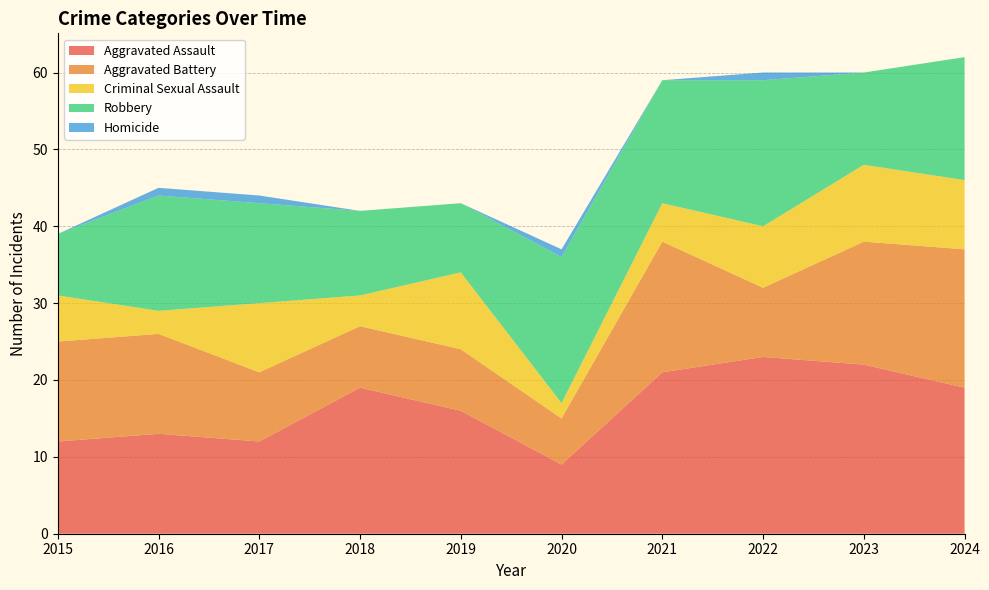

Reading right to left, transcribe all the data shown in this chart.

Aggravated Assault: 19	22	23	21	9	16	19	12	13	12
Aggravated Battery: 18	16	9	17	6	8	8	9	13	13
Criminal Sexual Assault: 9	10	8	5	2	10	4	9	3	6
Robbery: 16	12	19	16	19	9	11	13	15	8
Homicide: 0	0	1	0	1	0	0	1	1	0